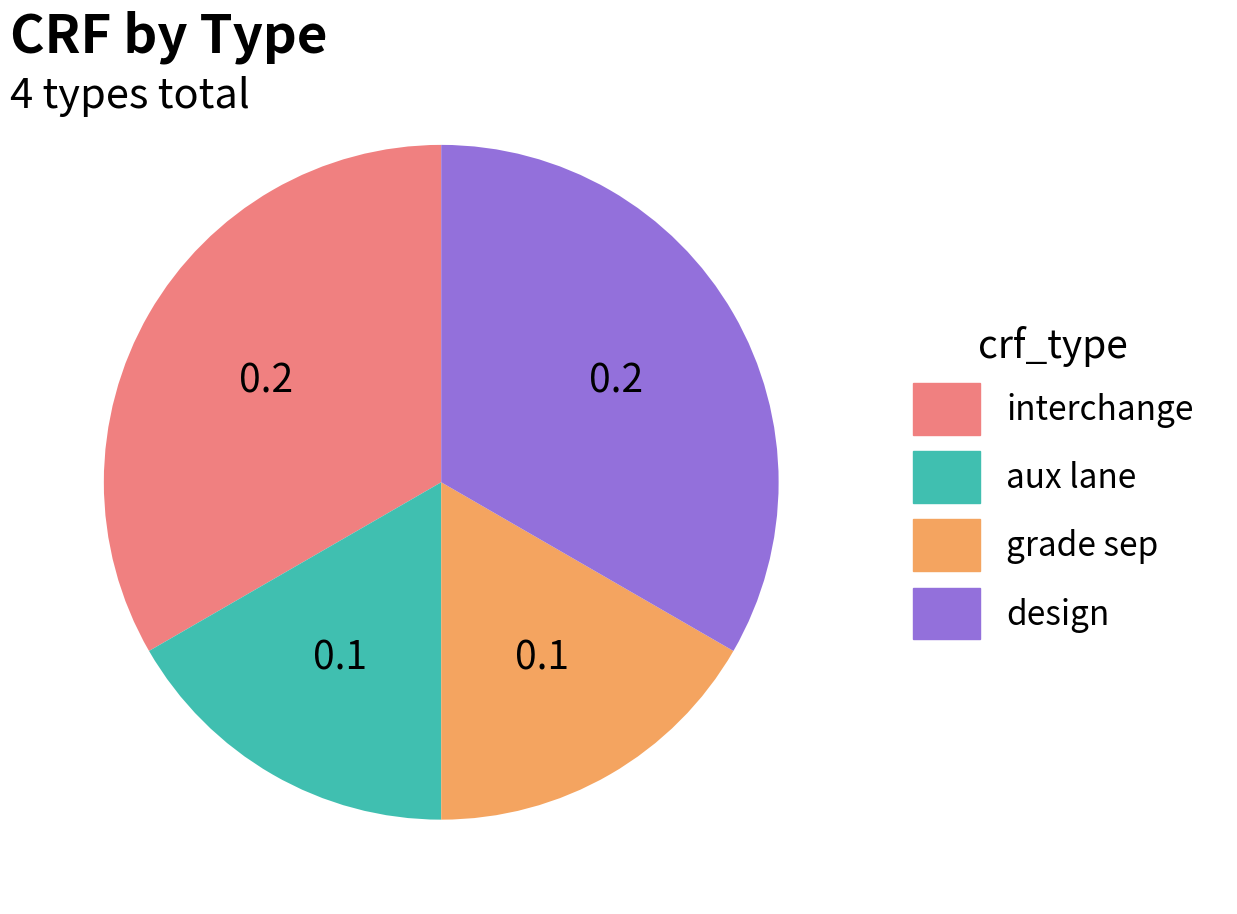

Is the sum of aux lane and grade sep greater than half?

No